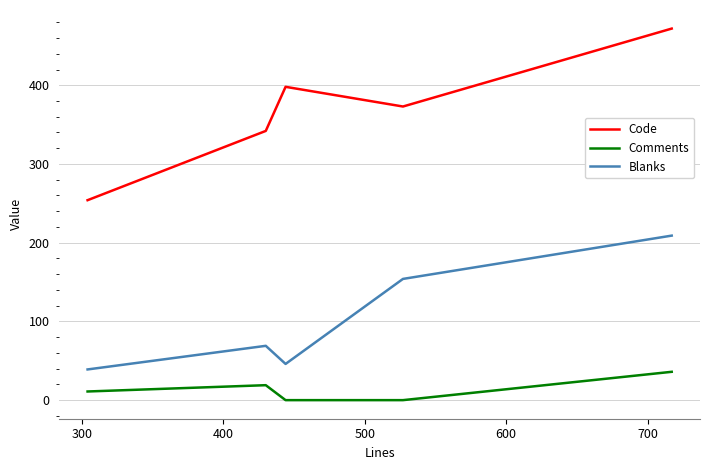

True or false: Blanks and Code cross at least once.

False